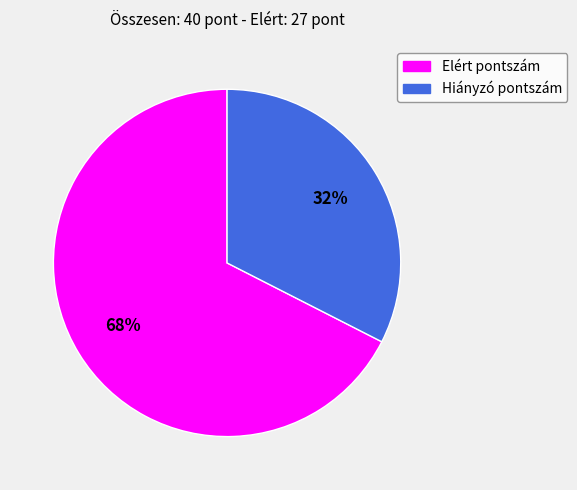

Between Hiányzó pontszám and Elért pontszám, which is larger?

Elért pontszám